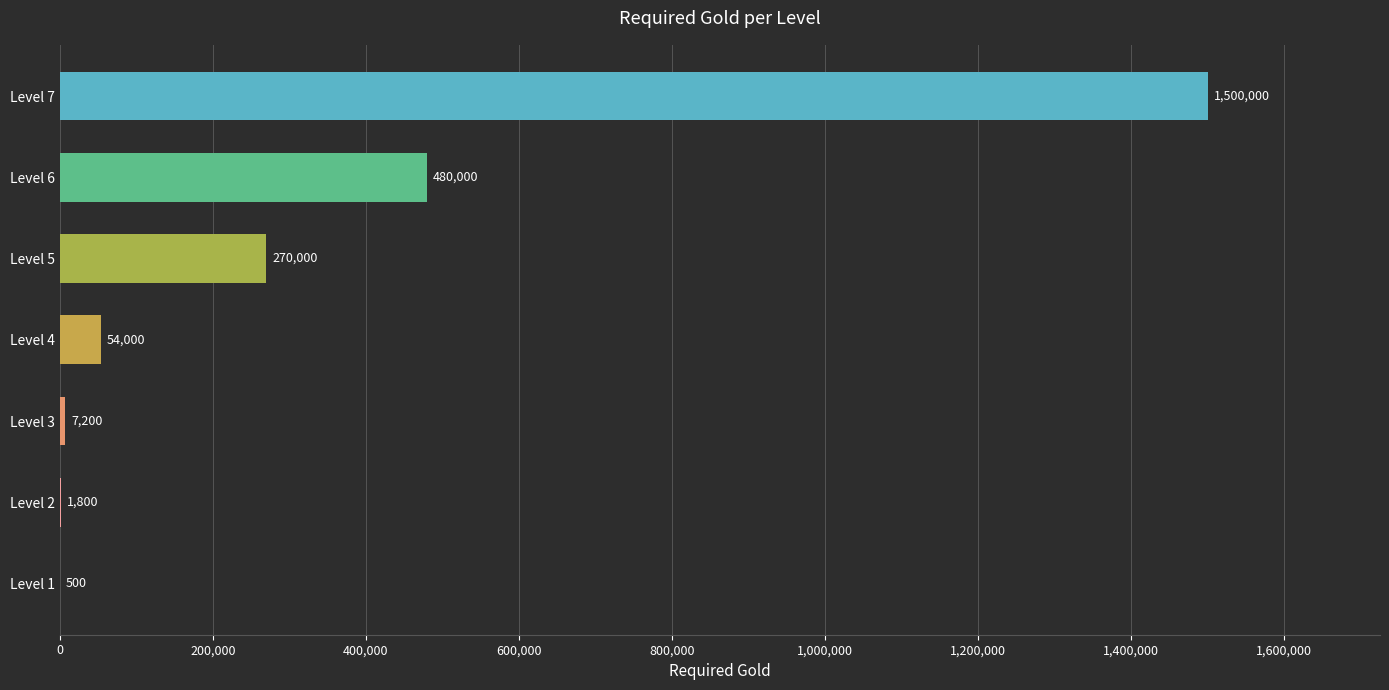

Are the bars horizontal?

Yes